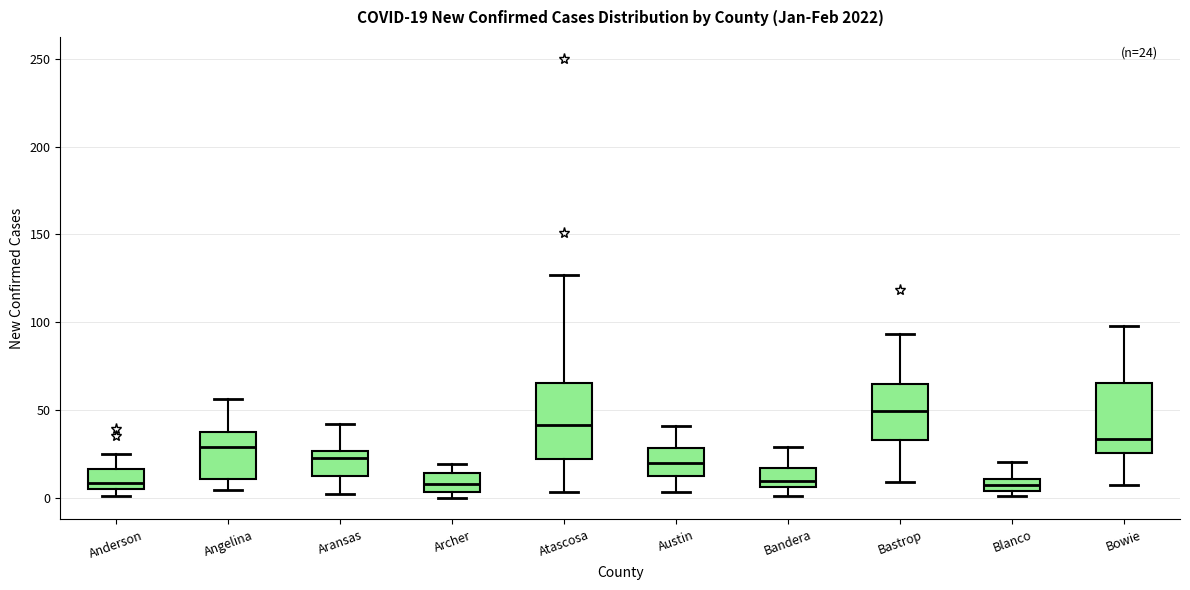

Which box's median line is the highest?

Bastrop